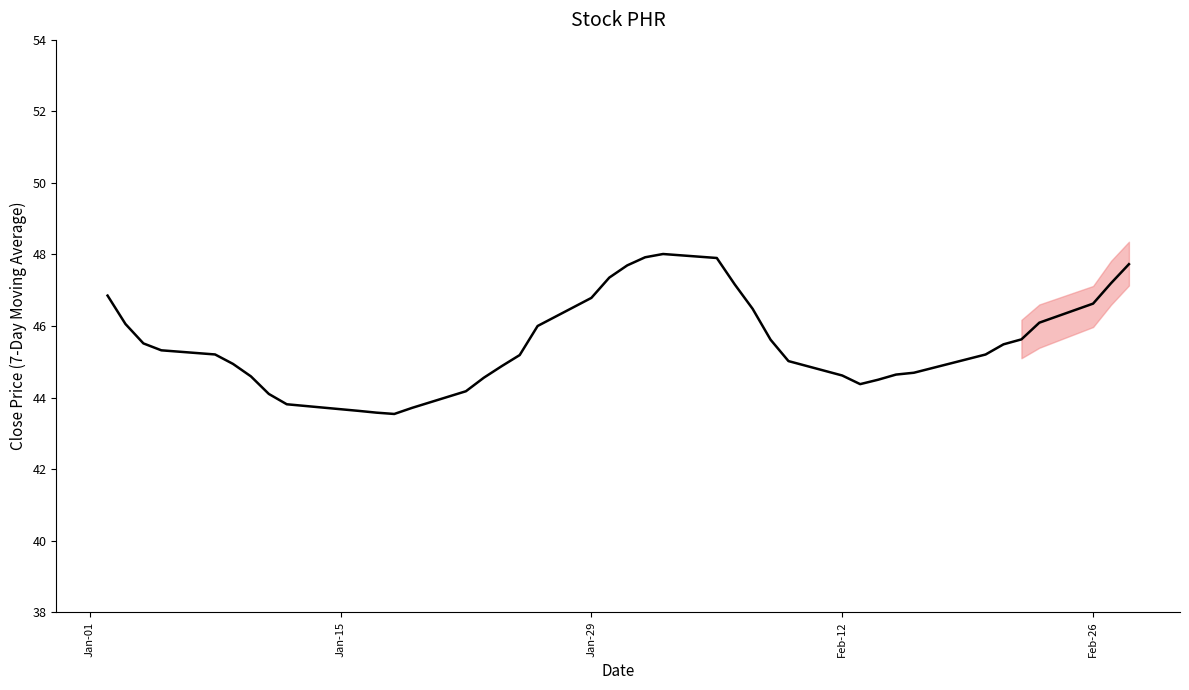

True or false: there are more than 1 points higher than both neighbors.

False